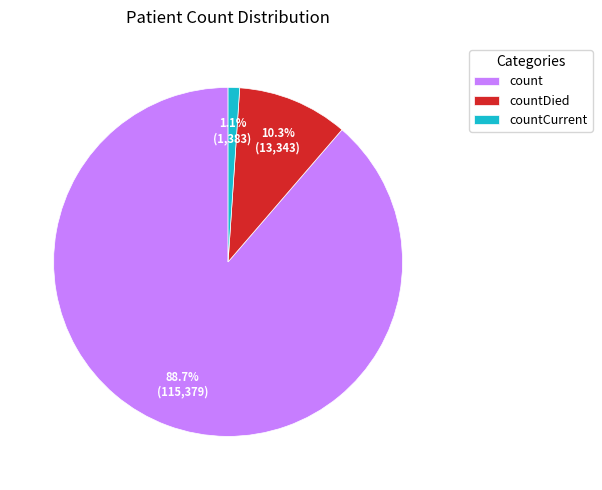

What is the smallest slice in the pie chart?

countCurrent